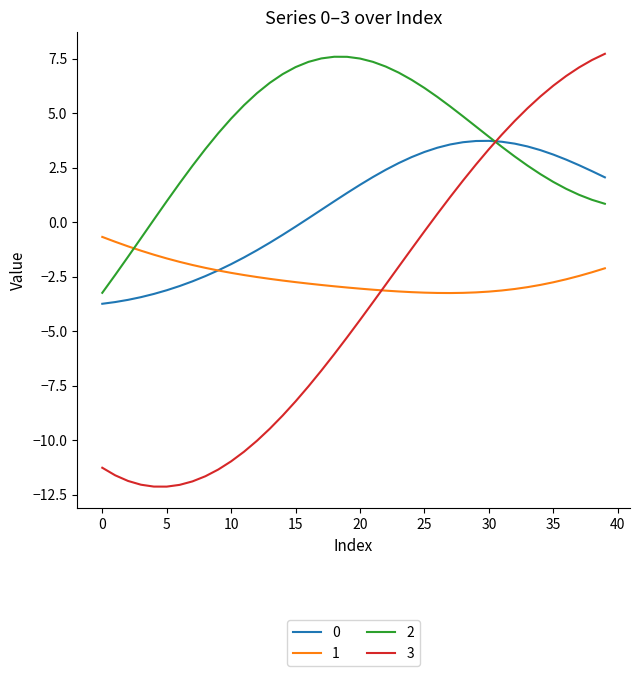

True or false: 0 and 3 intersect in this chart.

True